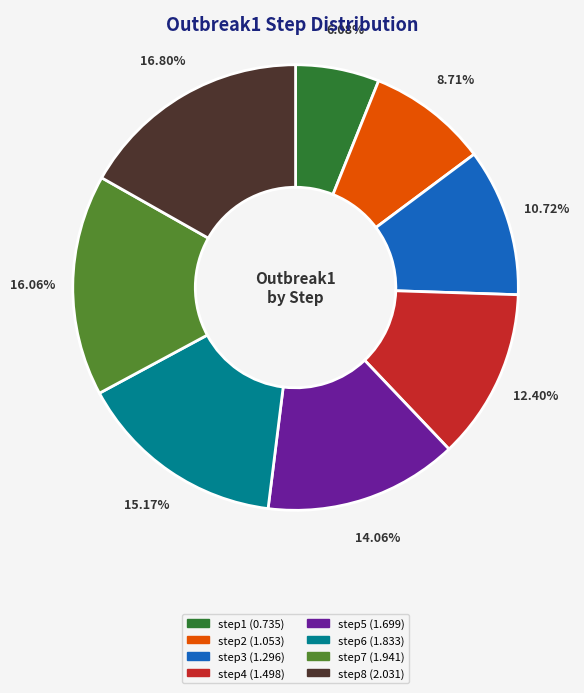

Is there a majority slice in this chart?

No